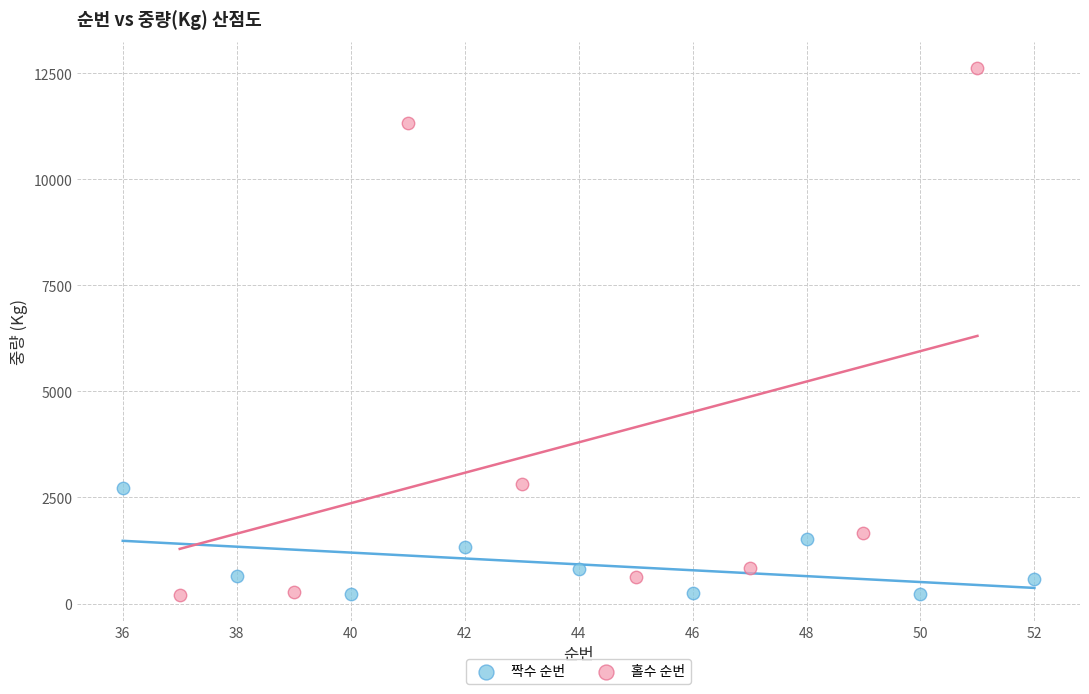

Which series has the widest spread of Y values?

홀수 순번